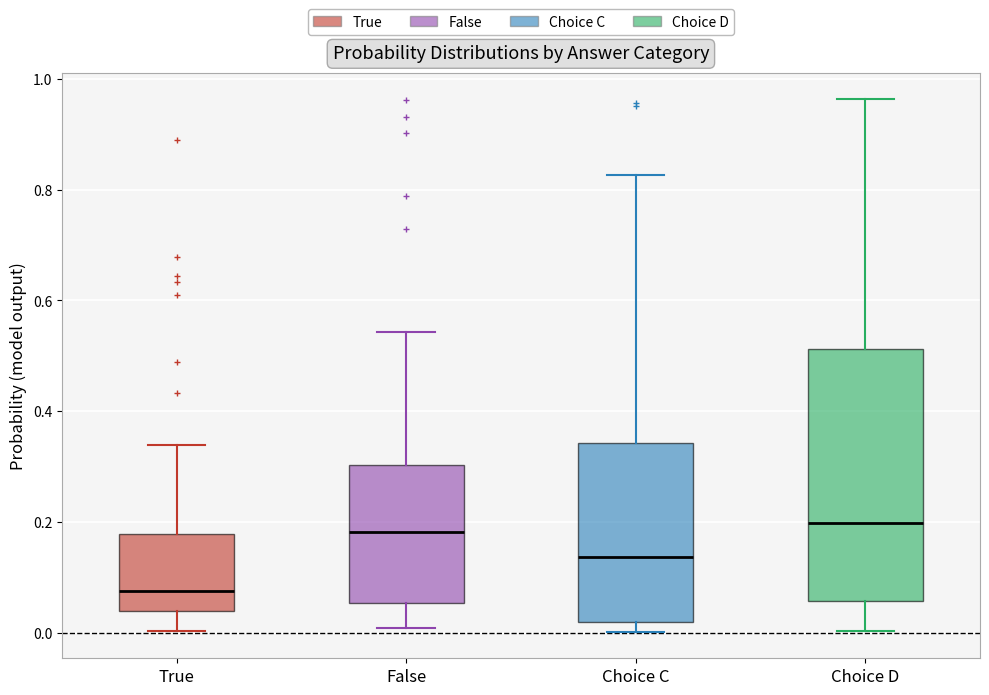

Reading left to right, read every box against the y-axis: the position of its median line, the range the box covers, and the ends of its whiskers. The values are not printed on the chart, so give them approximately, as read against the axis.

True: median 0.08, box 0.04 to 0.18, whiskers 0.00 to 0.34
False: median 0.18, box 0.06 to 0.30, whiskers 0.00 to 0.54
Choice C: median 0.14, box 0.02 to 0.34, whiskers 0.00 to 0.82
Choice D: median 0.20, box 0.06 to 0.52, whiskers 0.00 to 0.96